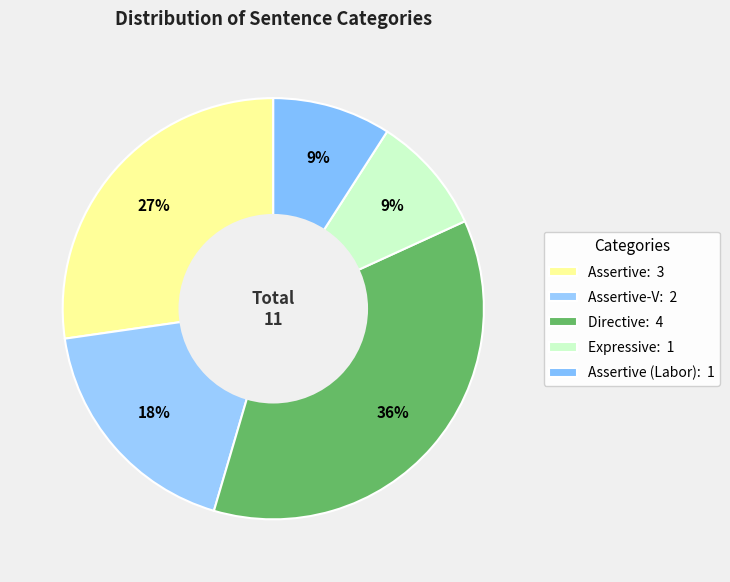

How many slices are in this pie chart?

5